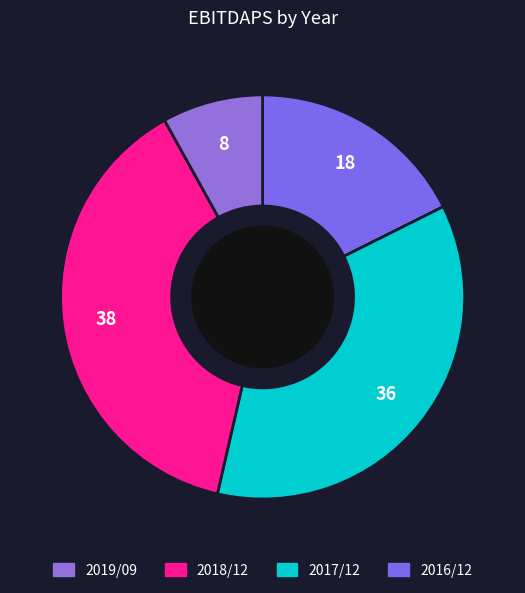

How many segments does this pie chart have?

4